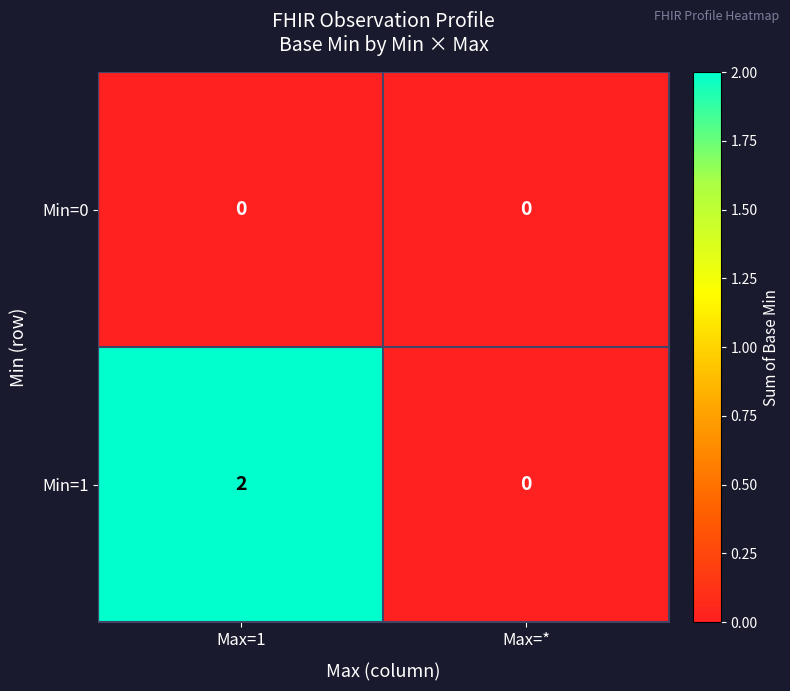

Between Max=1 and Max=*, which series saw the biggest shift?

Min=1